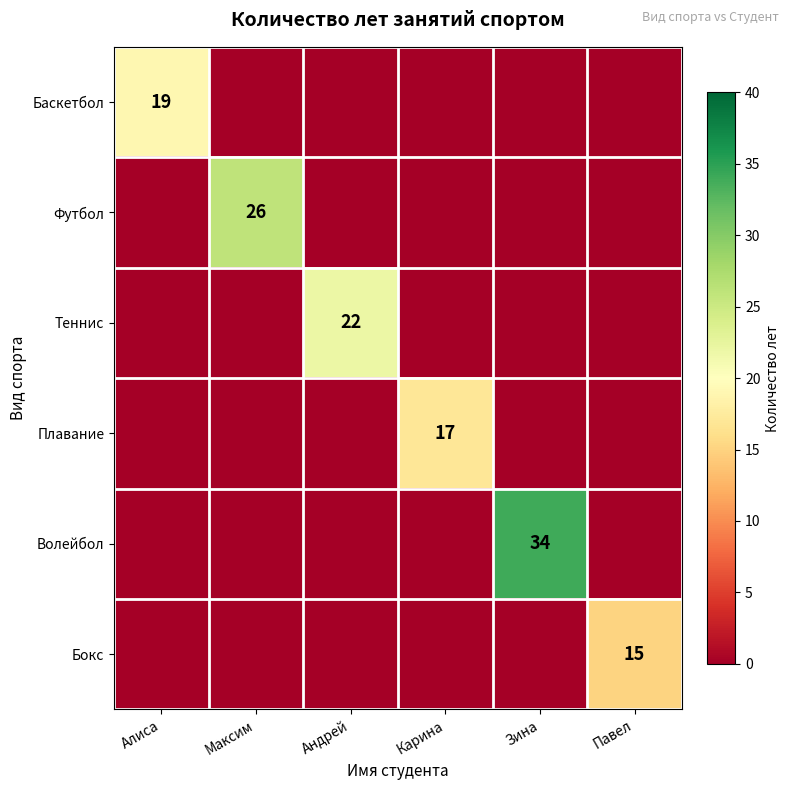

The Волейбол series shows 34 at Зина. True or false?

True